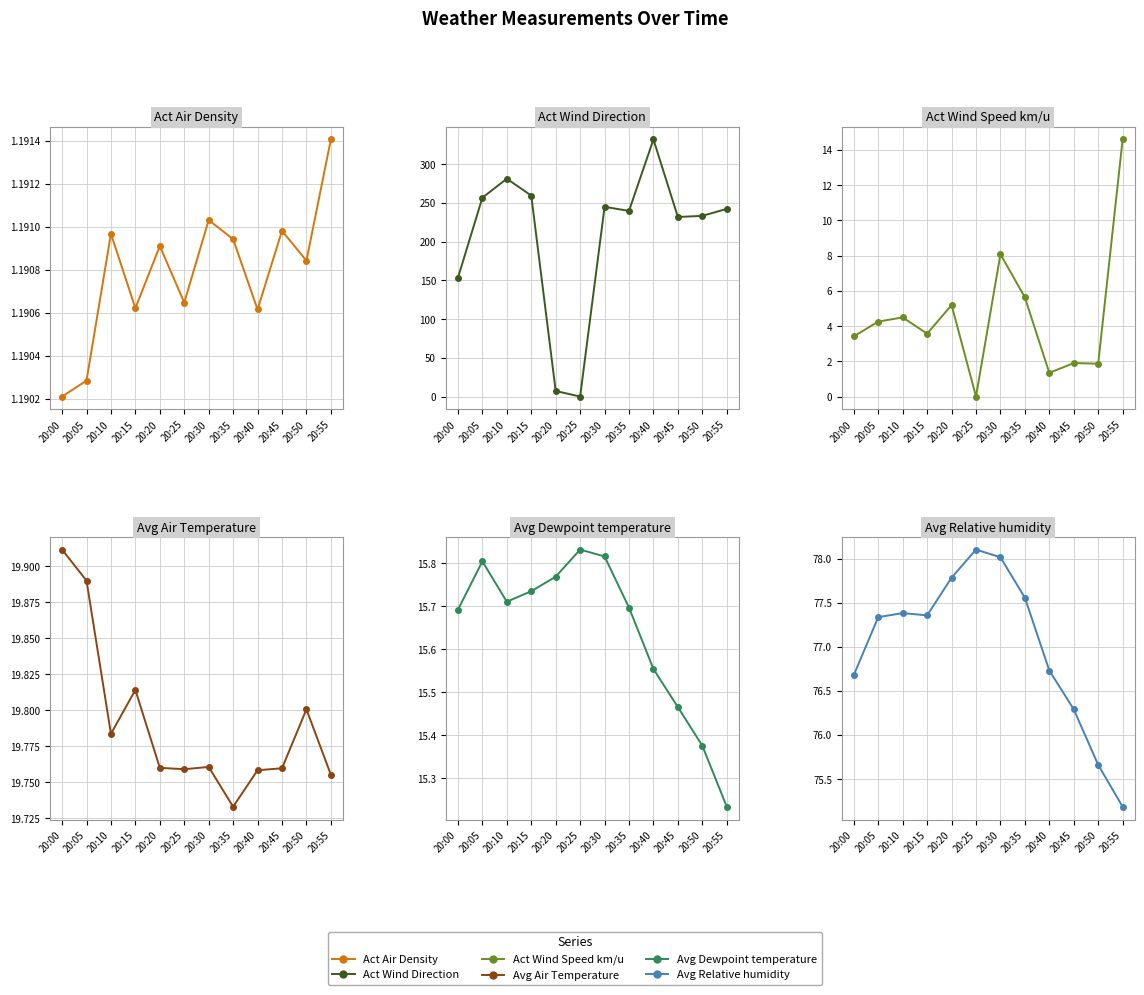

Where do Act Wind Direction and Act Air Density first cross each other?

20:20 and 20:25